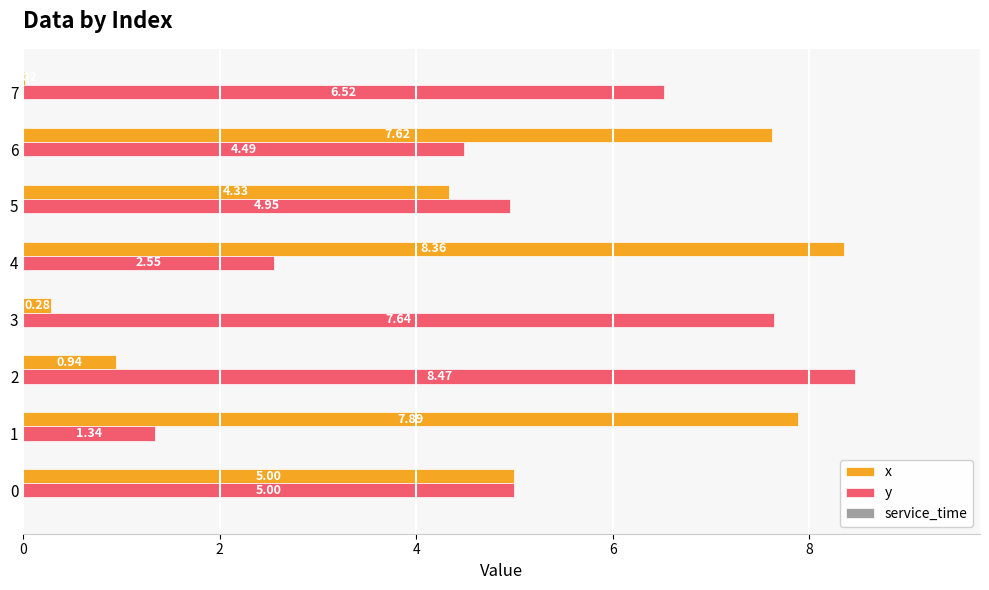

Is the value of x at 5 greater than the value of y at 3?

No